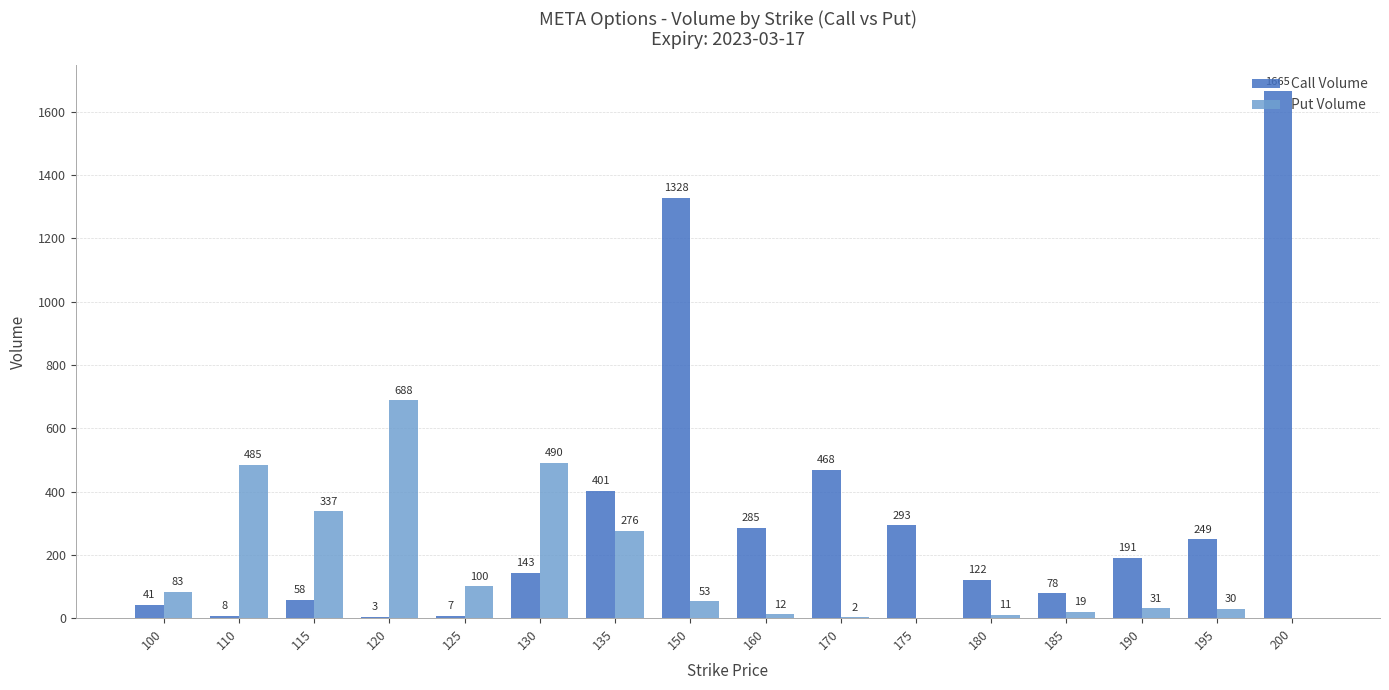

How many groups of bars are there?

16